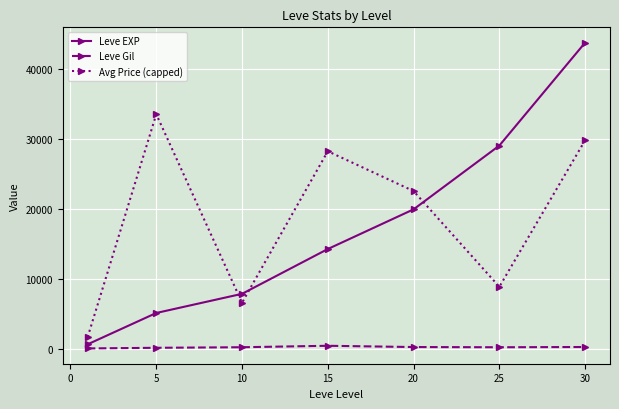

What is the maximum value for Leve EXP?

43730.0